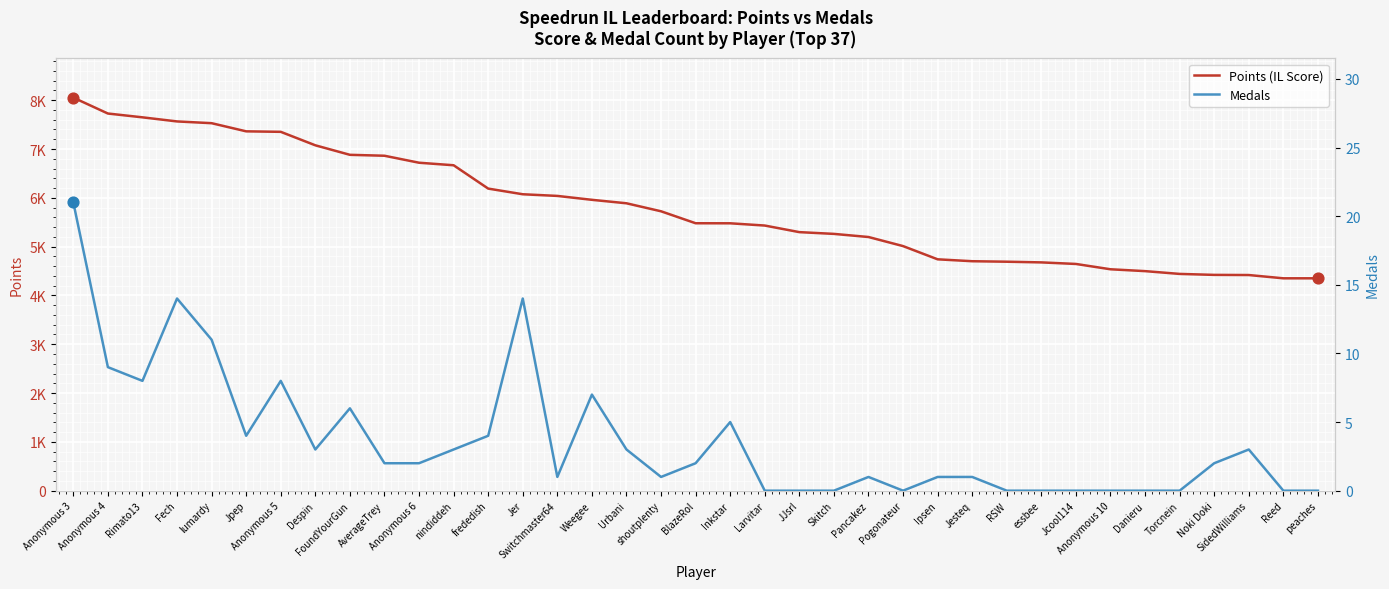

What are all the series names shown in the legend?

Points (IL Score), Medals